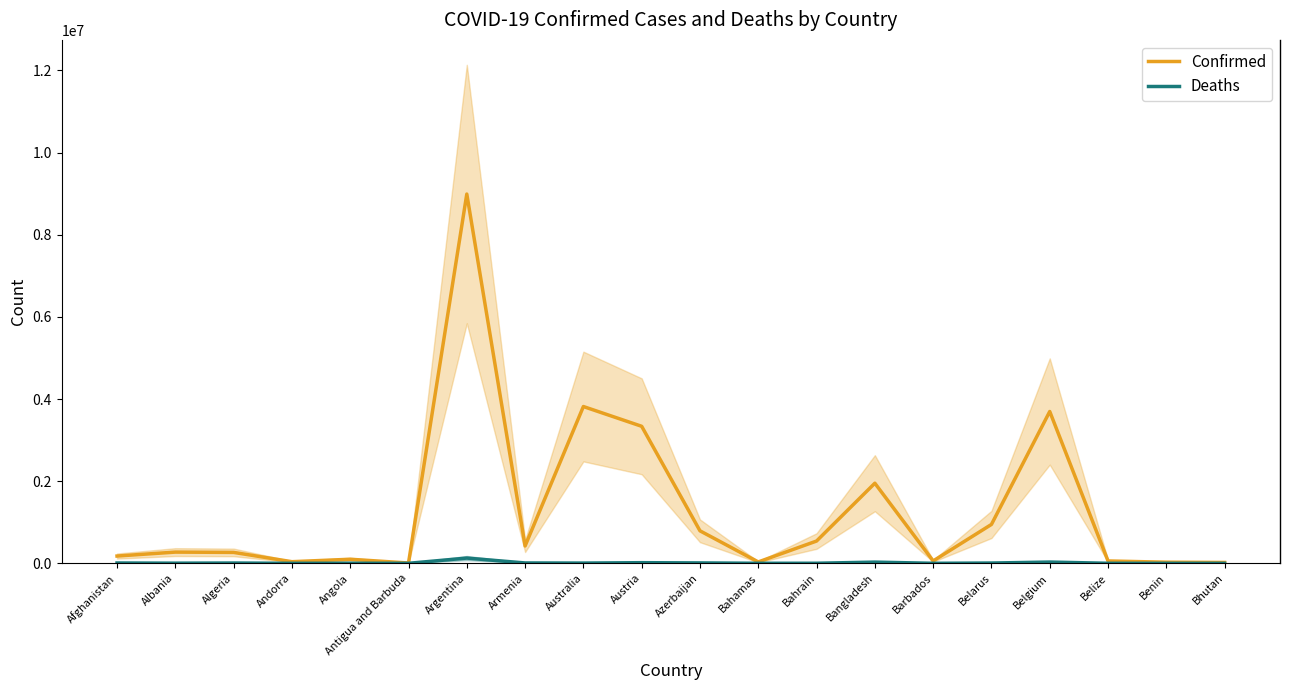

Reading left to right, what are all the values shown in this chart?

Confirmed: Afghanistan=176918	Albania=272885	Algeria=265511	Andorra=39234	Angola=99003	Antigua and Barbuda=7470	Argentina=8990413	Armenia=422202	Australia=3817067	Austria=3335900	Azerbaijan=791077	Bahamas=33206	Bahrain=542305	Bangladesh=1950357	Barbados=57451	Belarus=946674	Belgium=3696059	Belize=57131	Benin=26952	Bhutan=20722
Deaths: Afghanistan=7651	Albania=3487	Algeria=6870	Andorra=153	Angola=1900	Antigua and Barbuda=135	Argentina=127363	Armenia=8589	Australia=5694	Austria=15320	Azerbaijan=9633	Bahamas=773	Bahrain=1464	Bangladesh=29112	Barbados=326	Belarus=6698	Belgium=30510	Belize=652	Benin=163	Bhutan=9